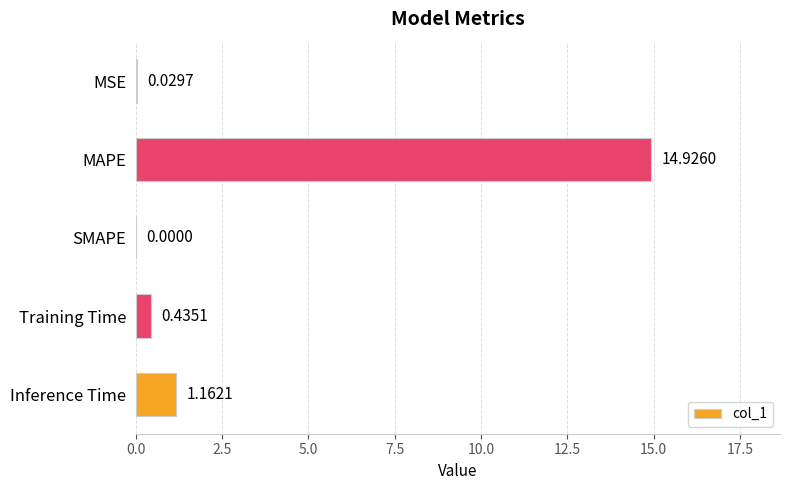

Which category has the highest value across all series?

MAPE